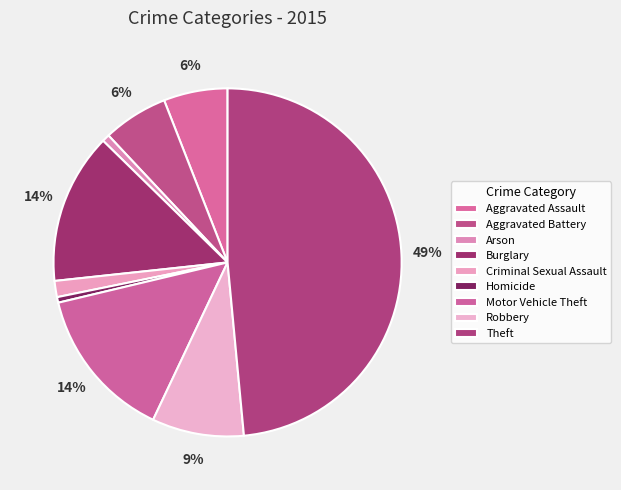

Which has a higher value, Criminal Sexual Assault or Aggravated Battery?

Aggravated Battery